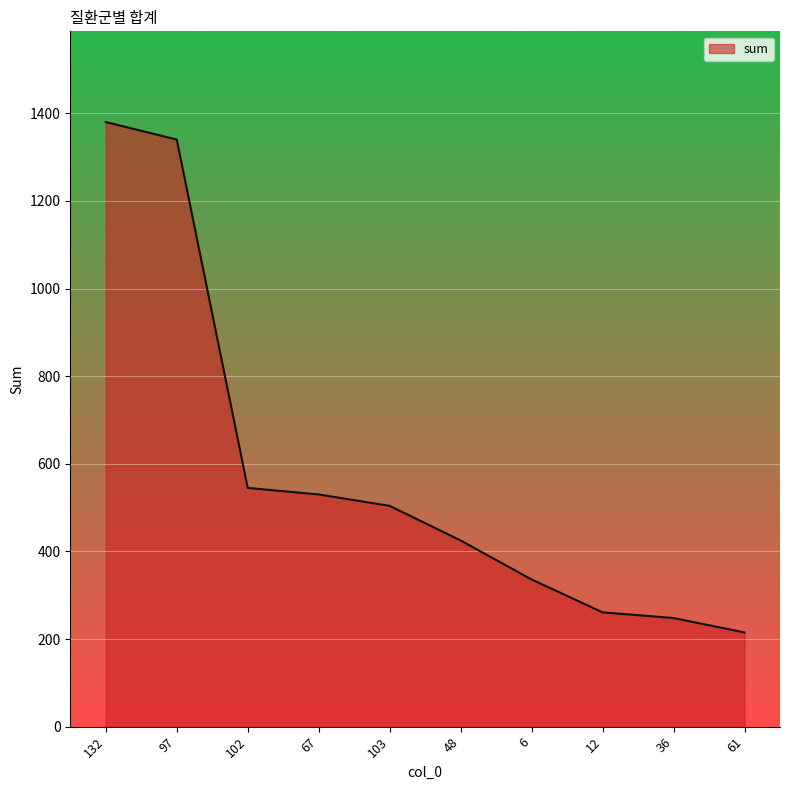

What is the change in value from 36 to 61?

-33